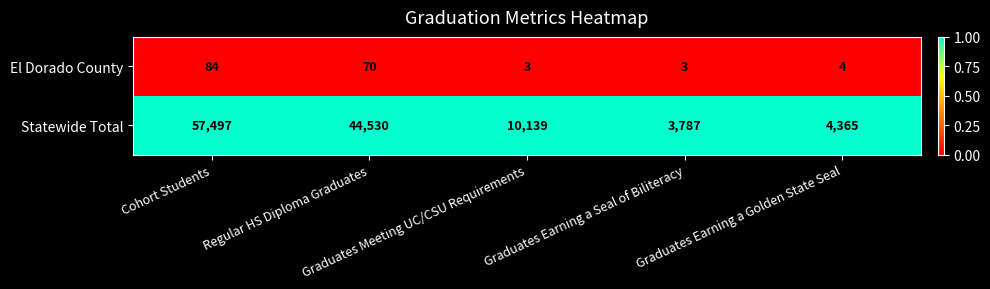

At which category is the sum across all series the highest?

Cohort Students